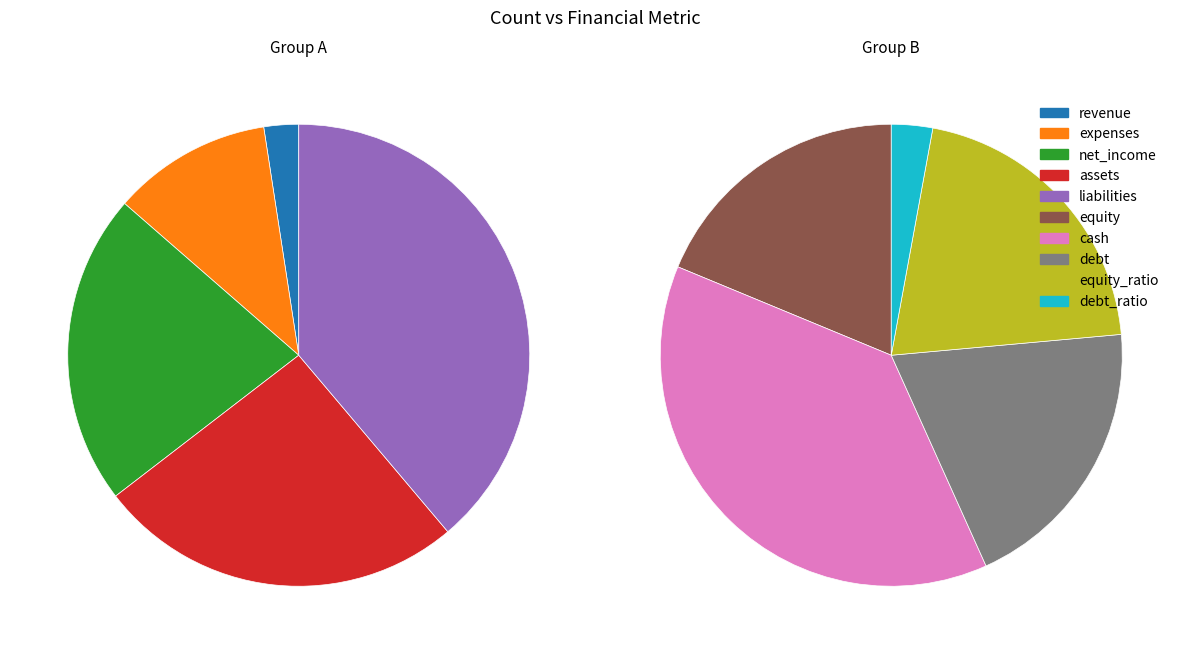

Does expenses represent more than half of the total?

No